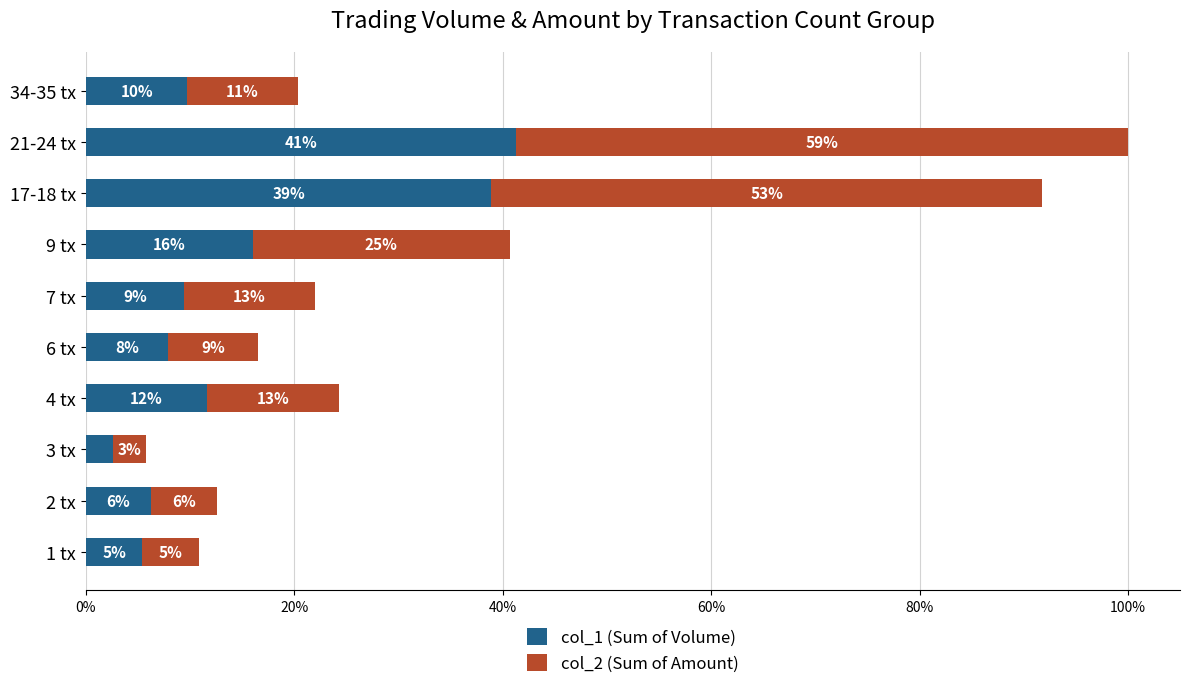

What are all the series names shown in the legend?

col_1 (Sum of Volume), col_2 (Sum of Amount)